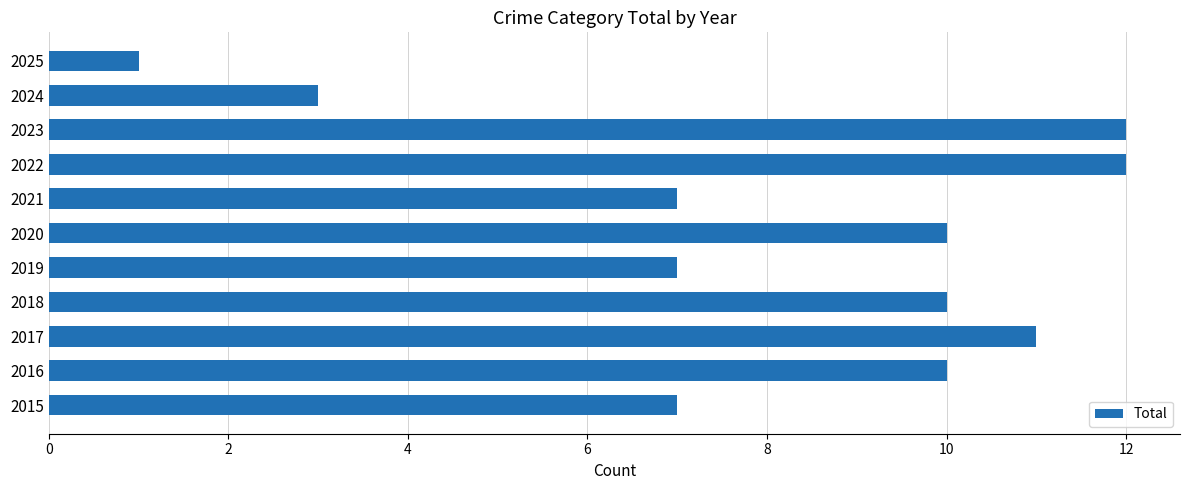

How many bars are there in total?

11